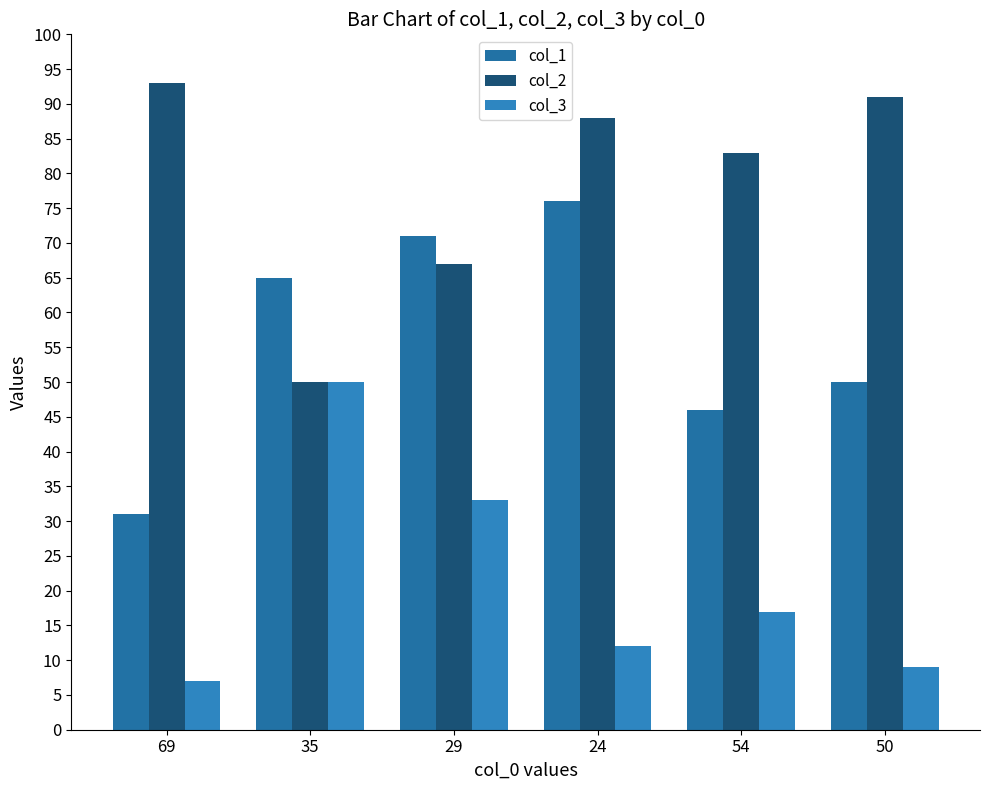

True or false: col_3 has a value of 24 at 54.

False